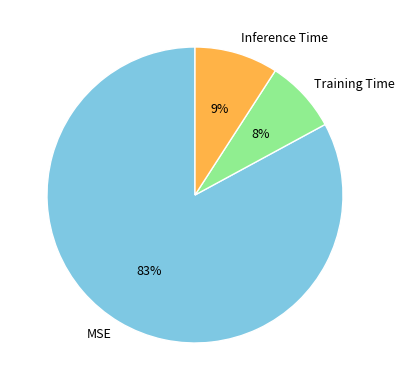

Do Training Time and MSE together represent more than half of the pie?

Yes